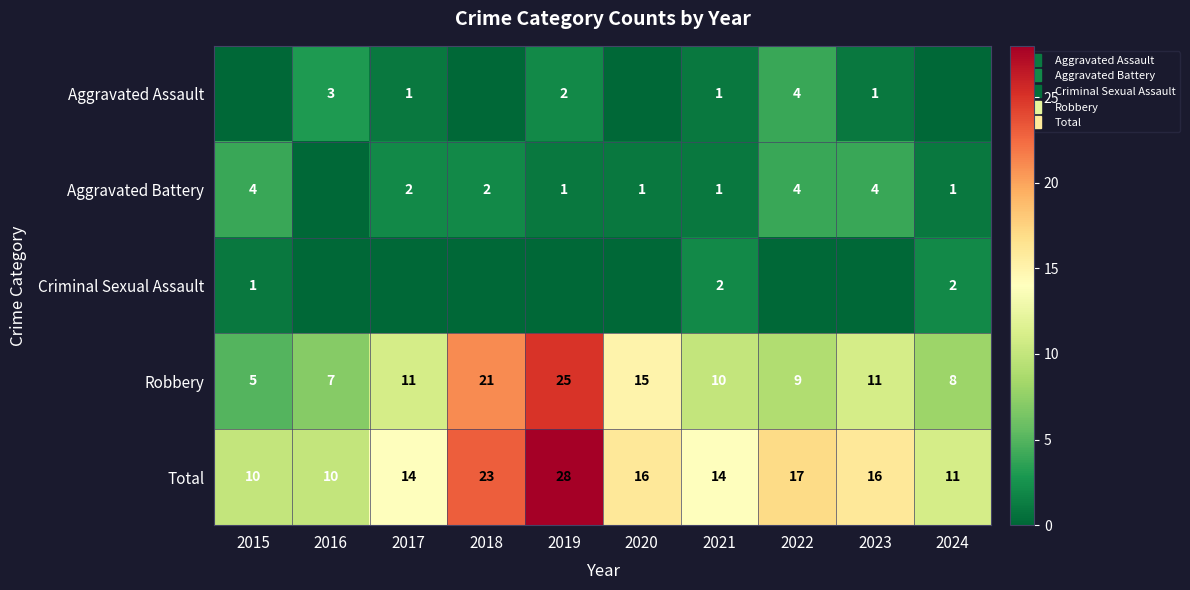

What is the difference between the maximum and minimum values in the Robbery series?

20